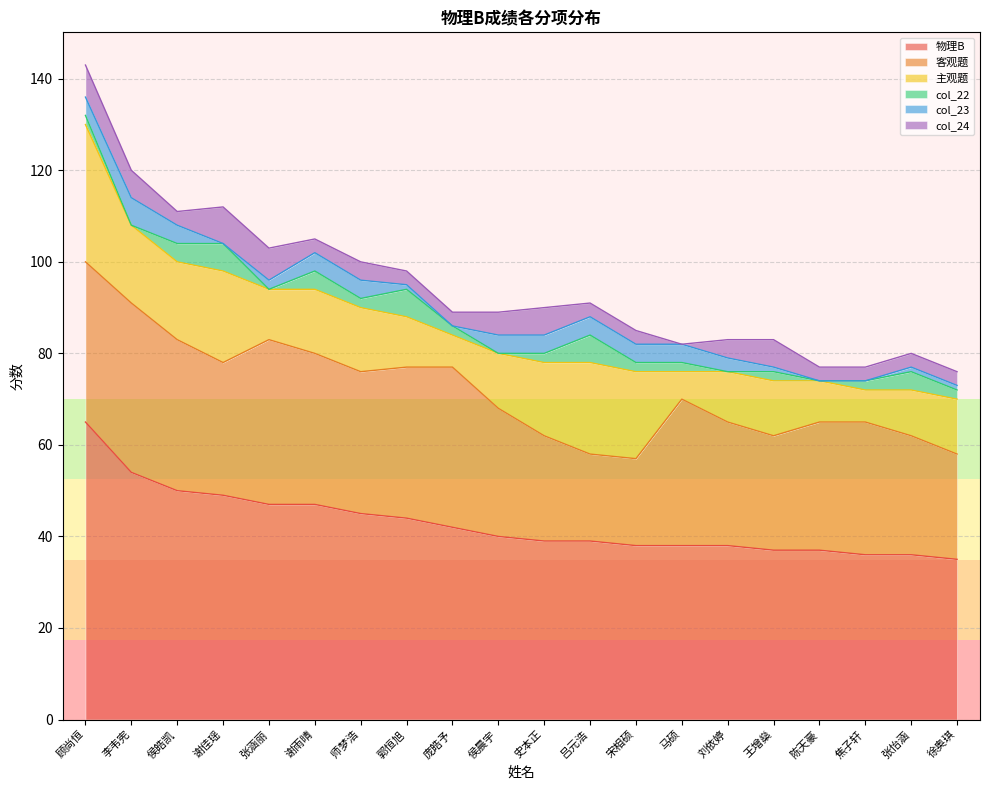

What is the spread (max minus min) of values at 顾尚恒?

63